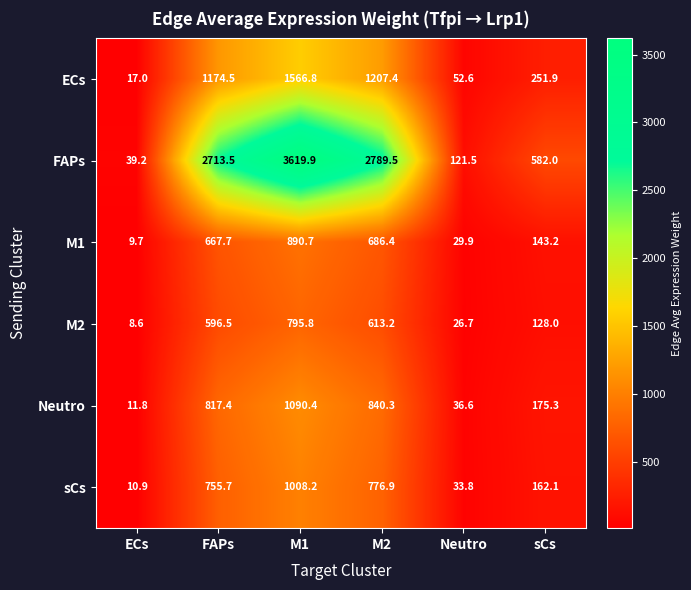

What is the smallest value displayed?

8.6